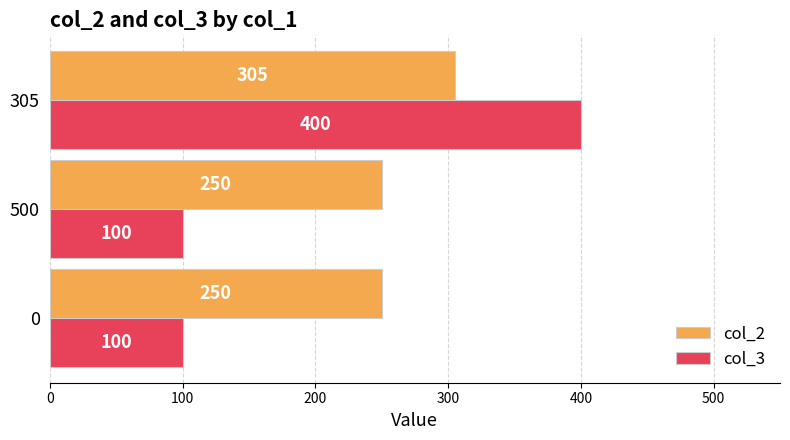

What is the total value across all series at 305?

705